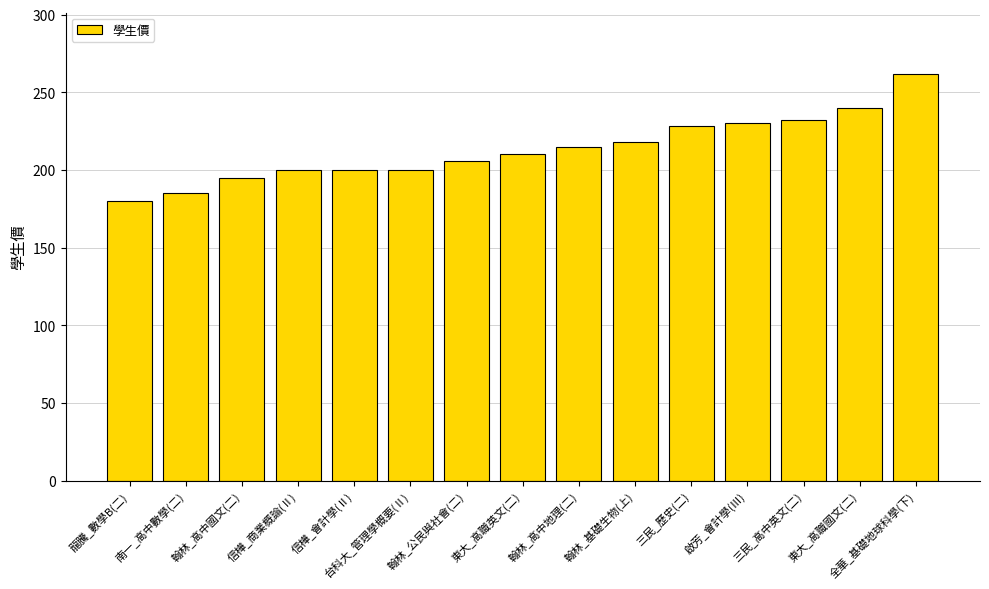

Which category has the lowest value across all series?

龍騰_數學B(二)